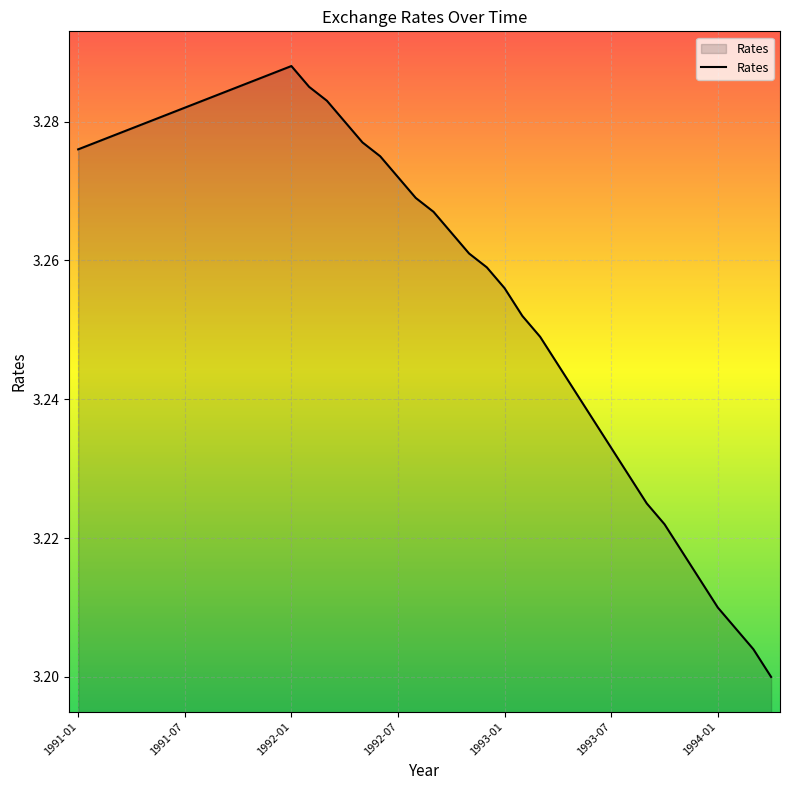

True or false: there are more than 2 points higher than both neighbors.

False